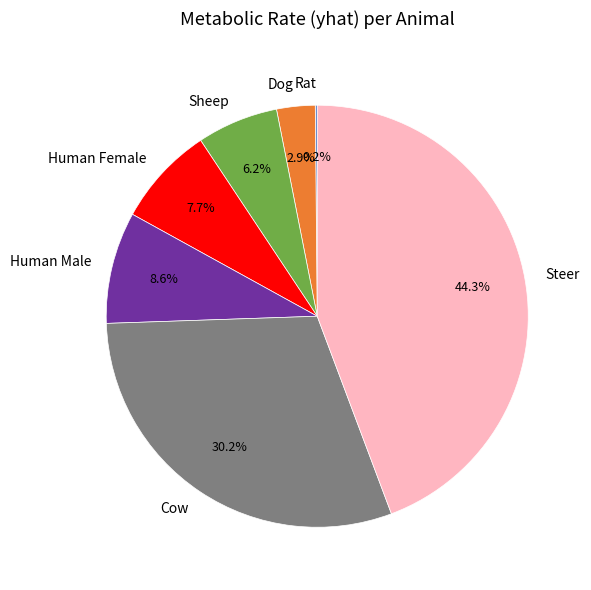

What percentage do Sheep and Human Female together represent?

13.9%